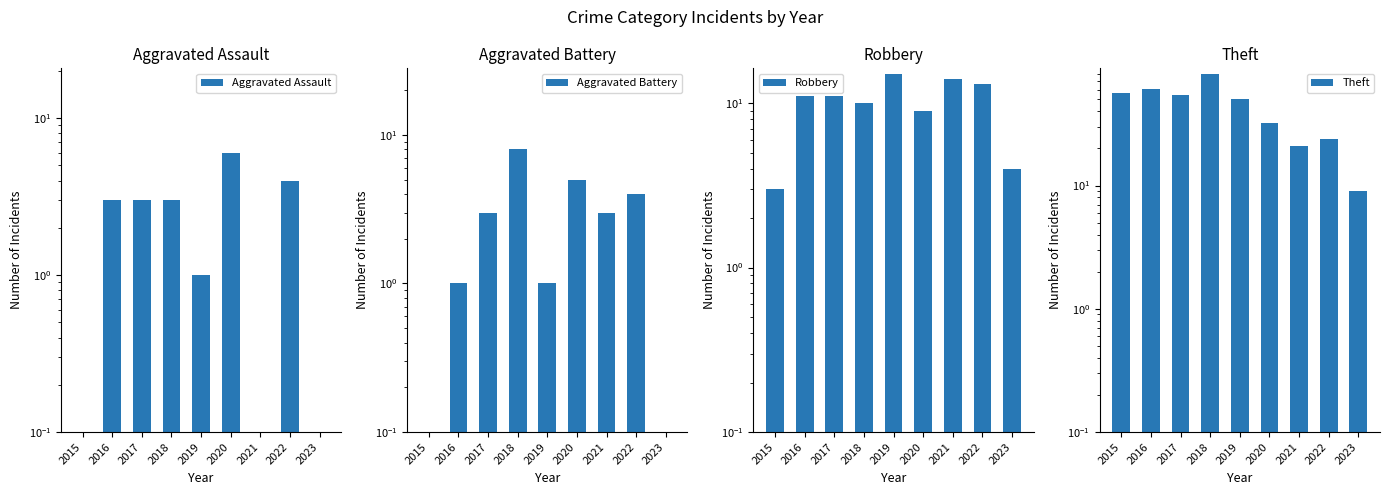

Does the chart contain any negative values?

No